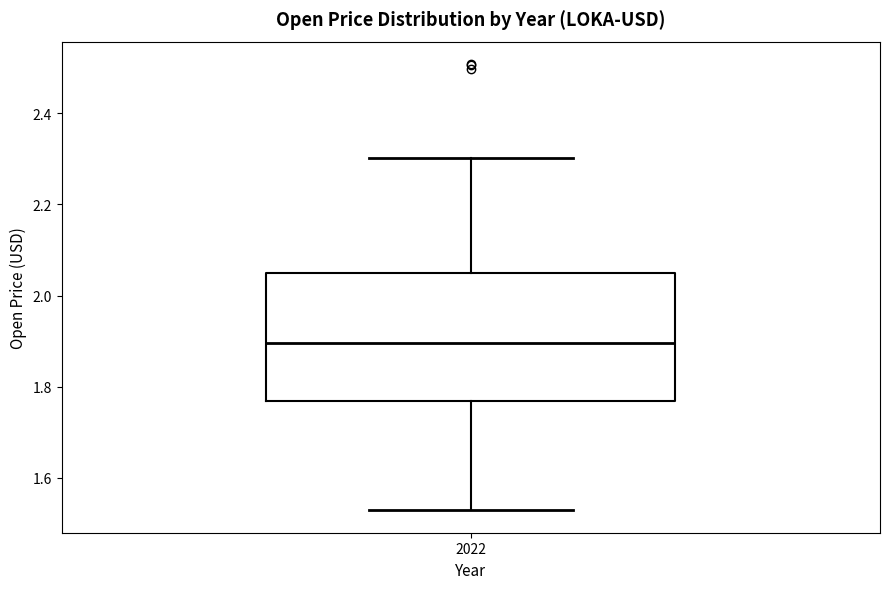

Transcribe this box plot: give where the median line is, the range the box spans, and where the two whiskers end, as read against the y-axis. The values are not printed on the chart, so give them approximately, as read against the axis.

median 1.90, box 1.76 to 2.06, whiskers 1.52 to 2.30